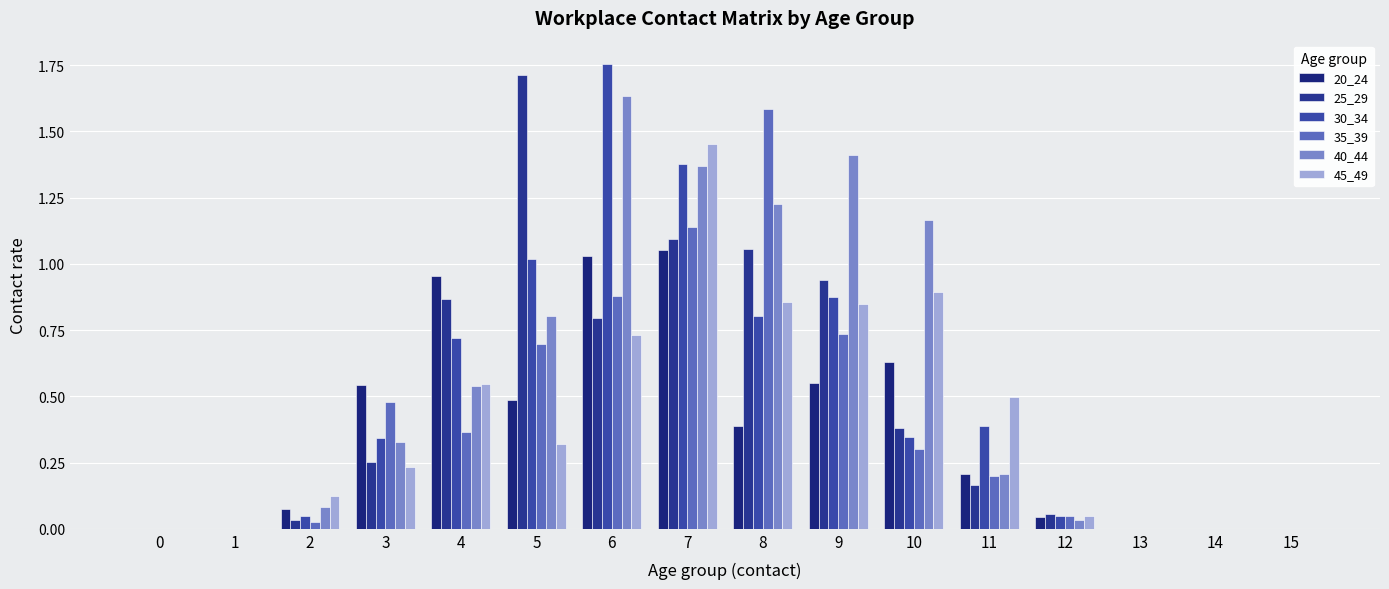

The value of 40_44 at 6 is 1.6. True or false?

True